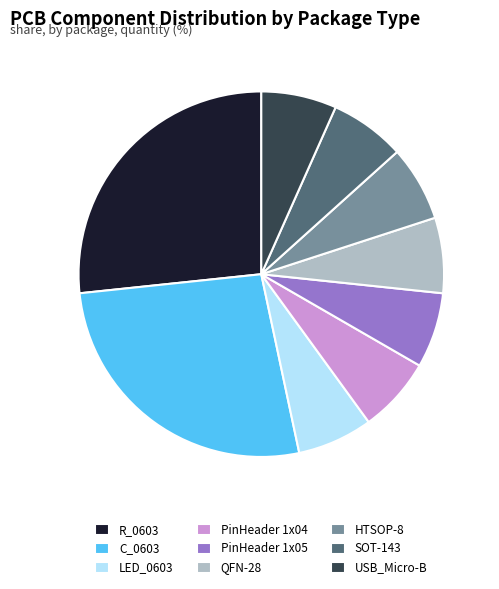

What is the ratio of the value at HTSOP-8 to the value at SOT-143?

1.0